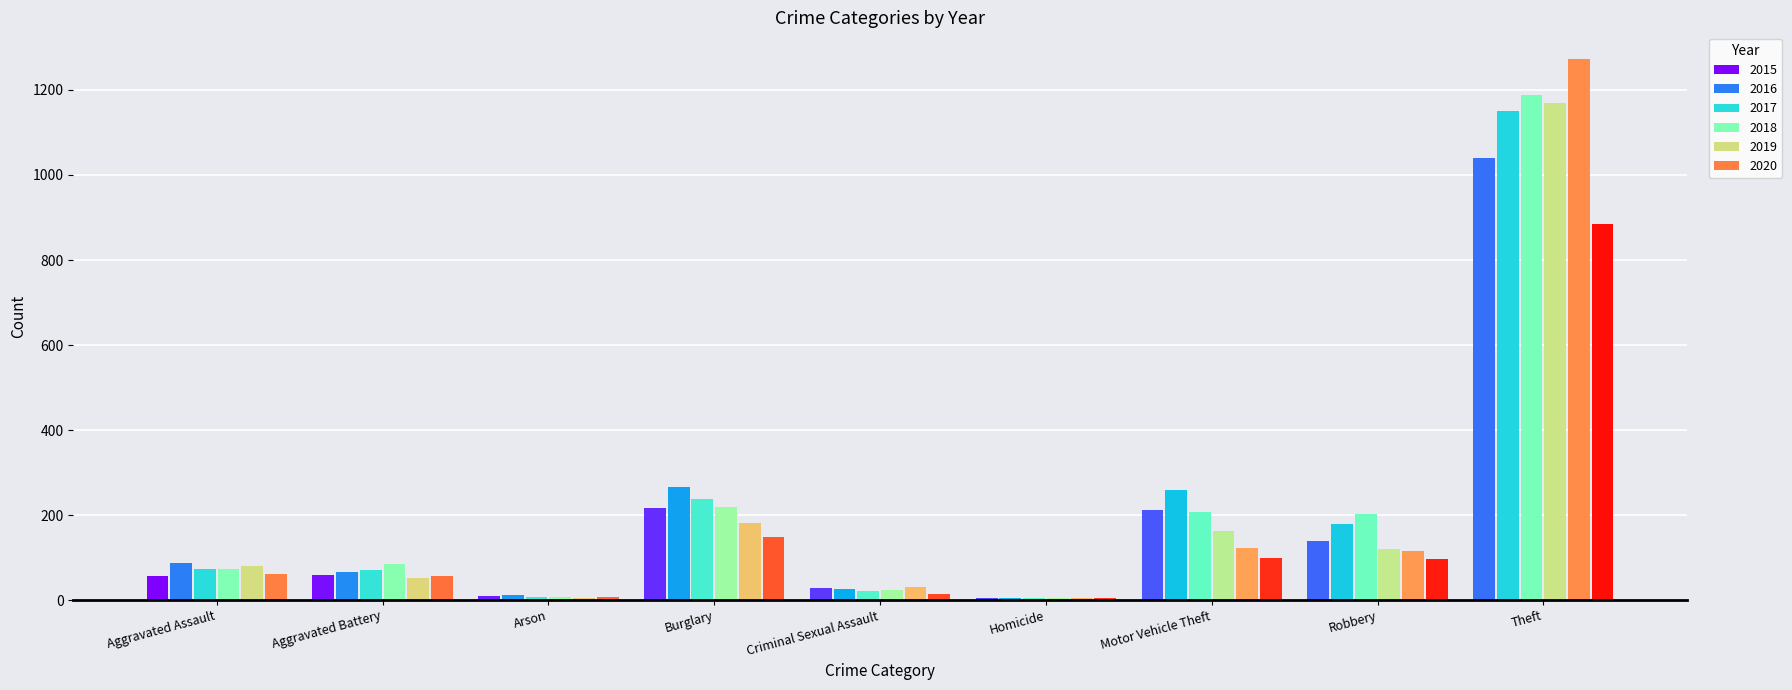

Count the number of categories in the chart.

9